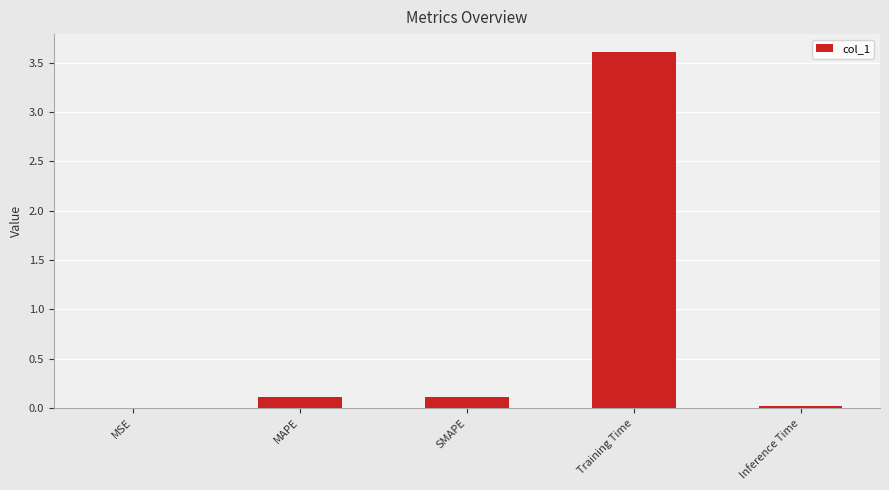

The chart shows a value of 3.6 at Training Time. True or false?

True